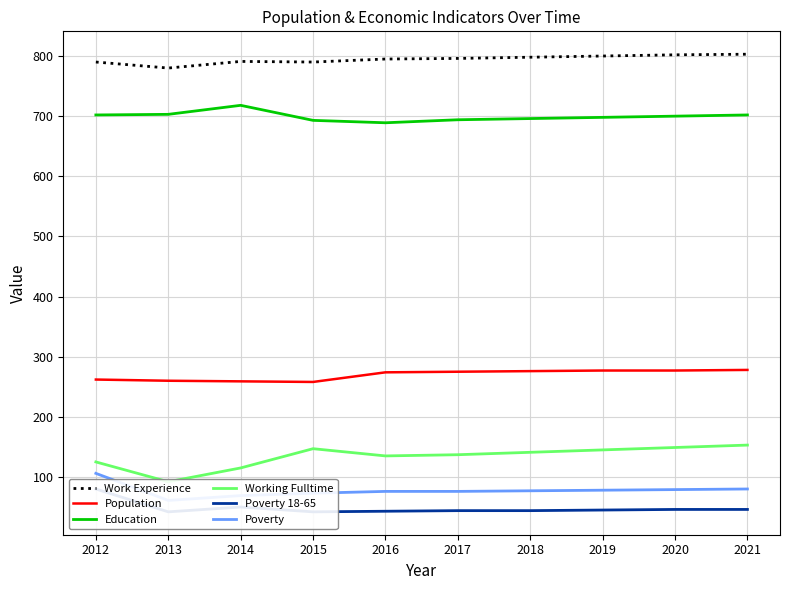

How many interior local valleys does the Poverty 18-65 series have?

2